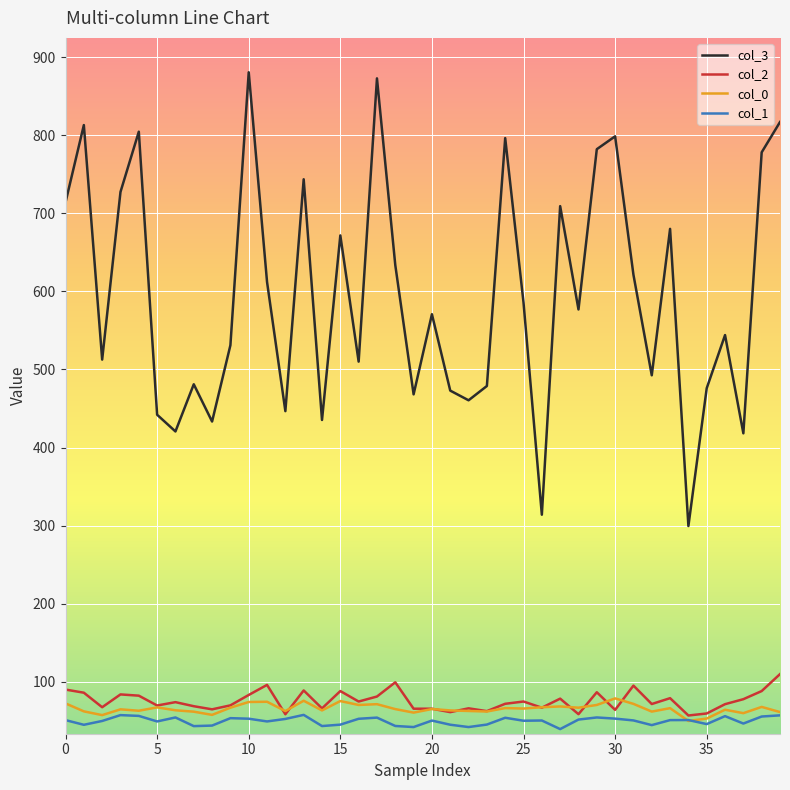

Which series has the widest spread of values?

col_3